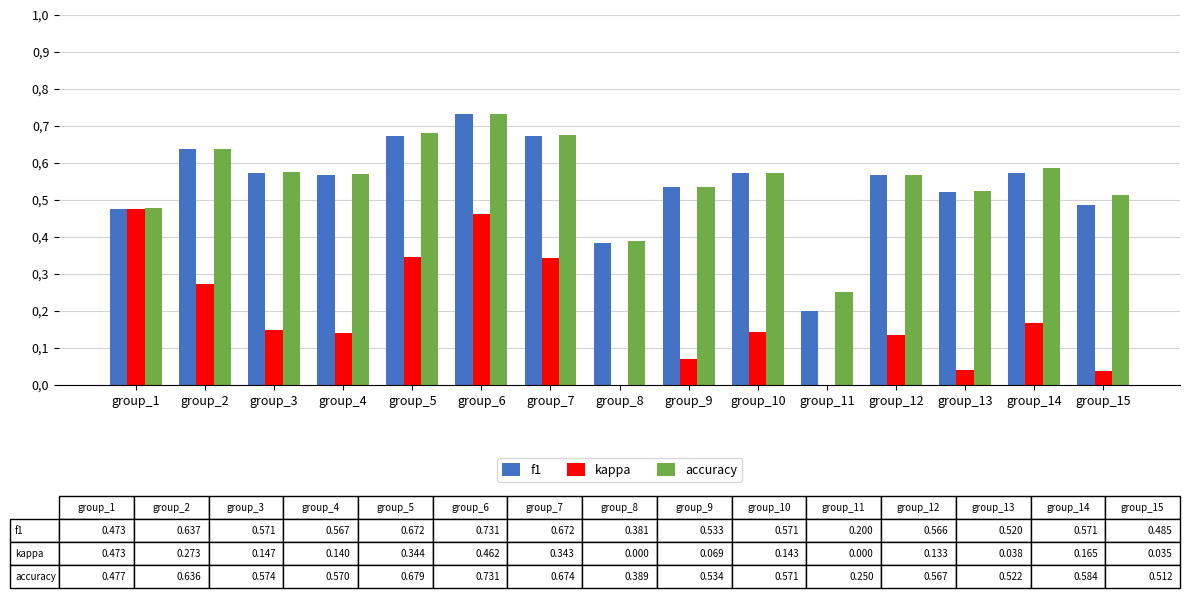

What is the maximum value shown in the chart?

0.7